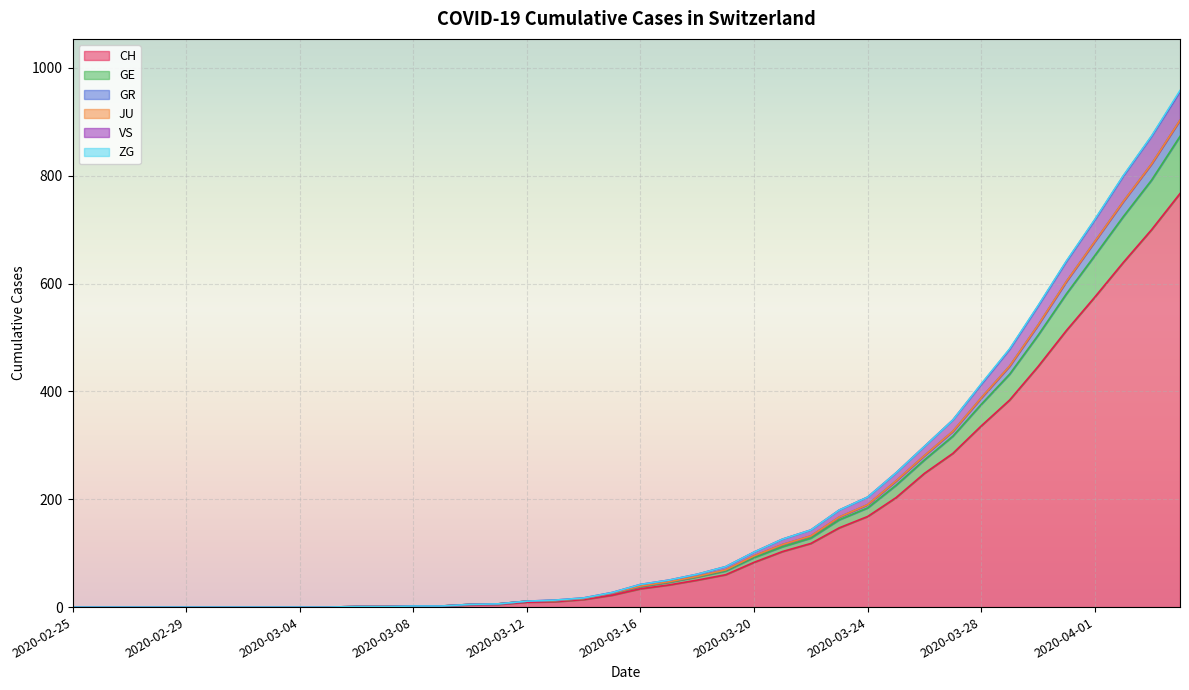

At 2020-02-27, list the series in order from largest to smallest.

CH, GE, GR, VS